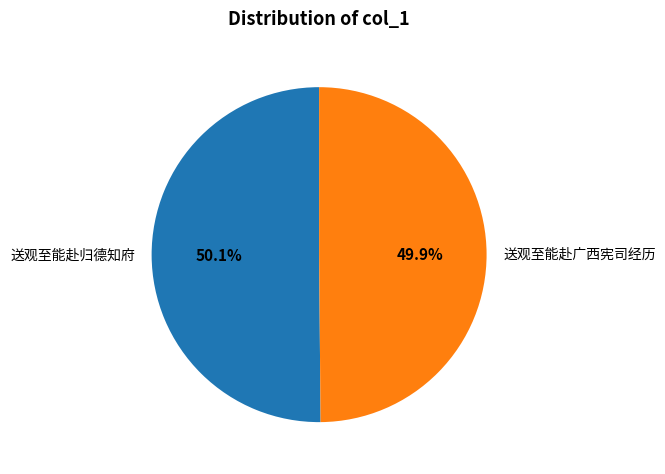

How many segments does this pie chart have?

2